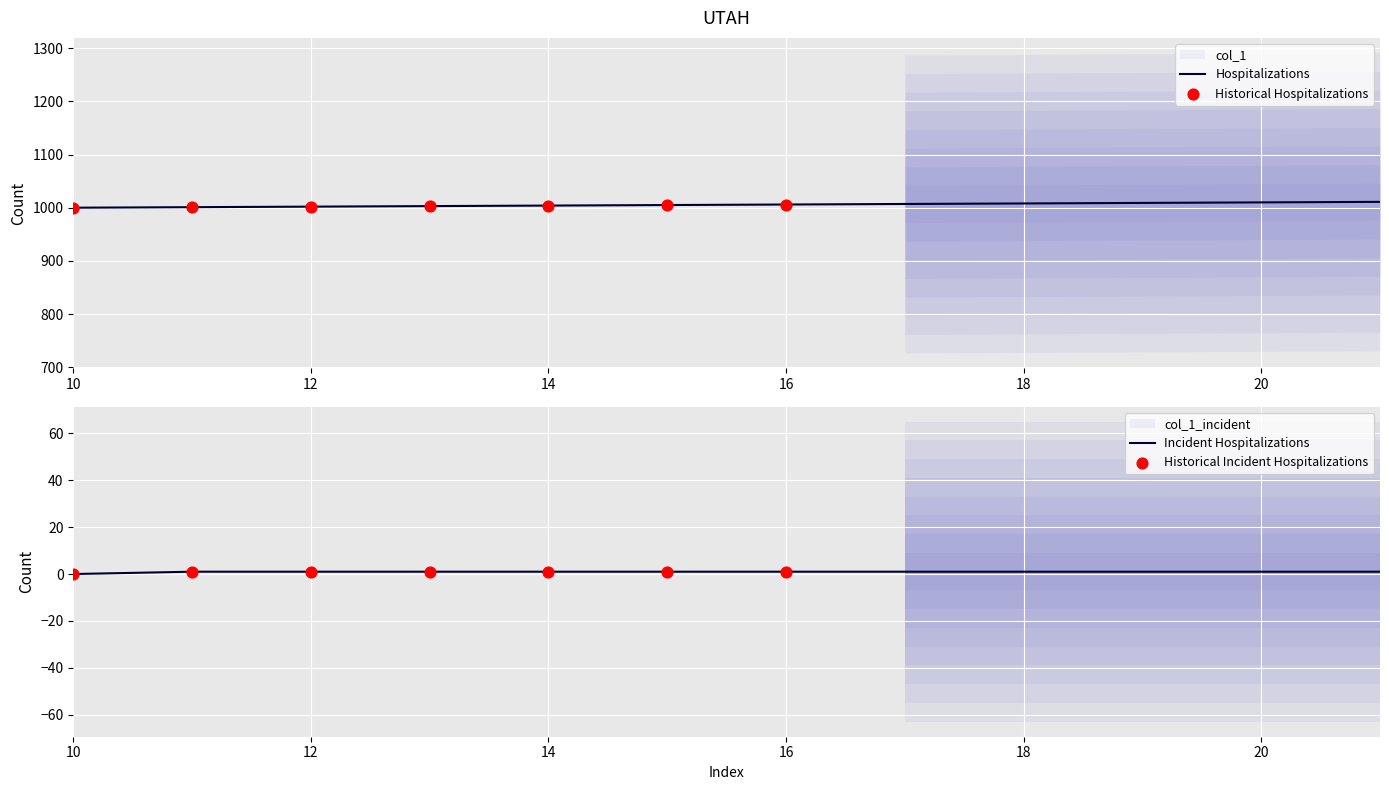

Between 12 and 18, which is larger?

18